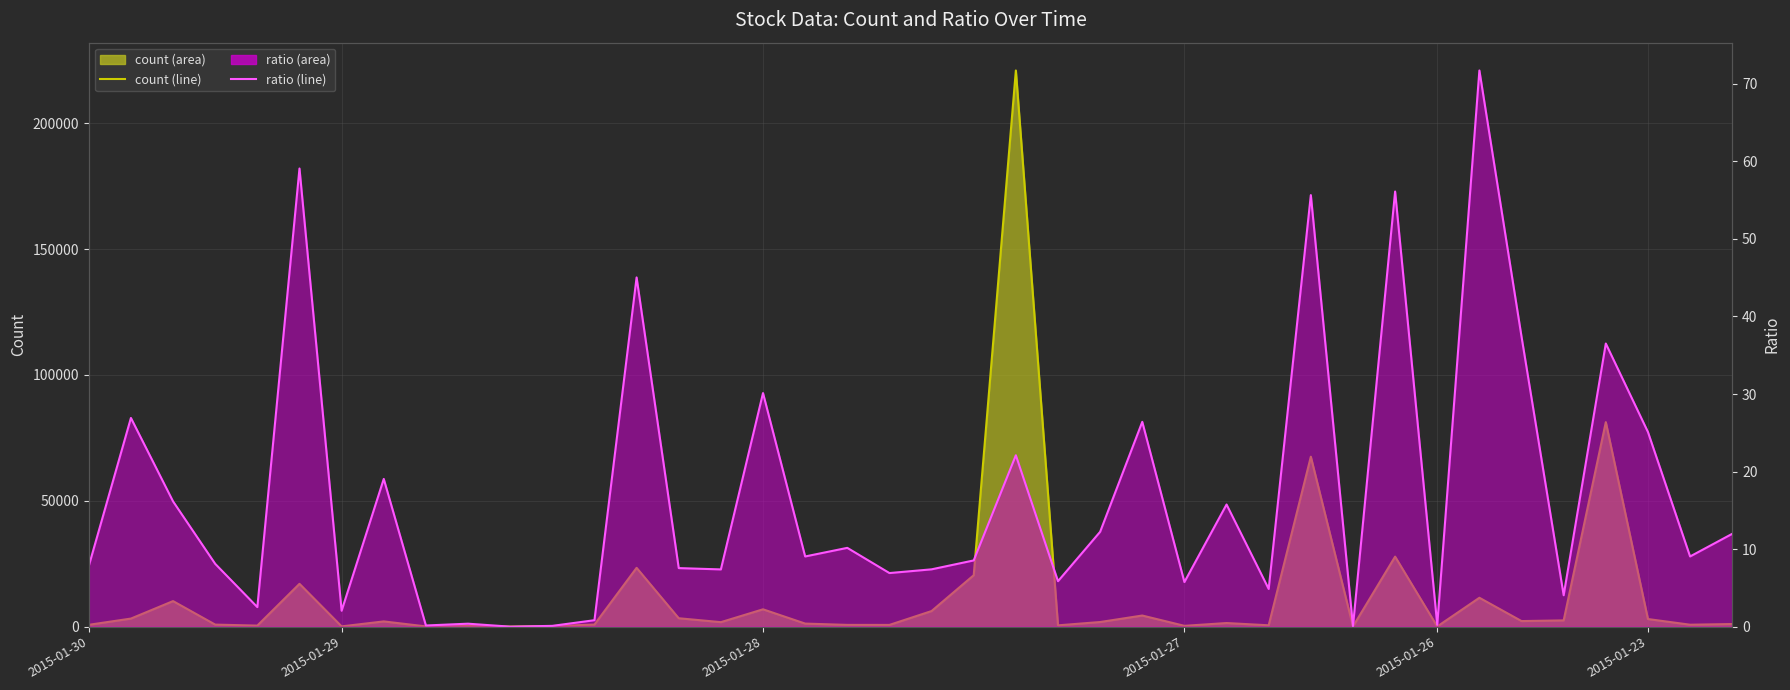

What is the label of the 31st point from the left?

30